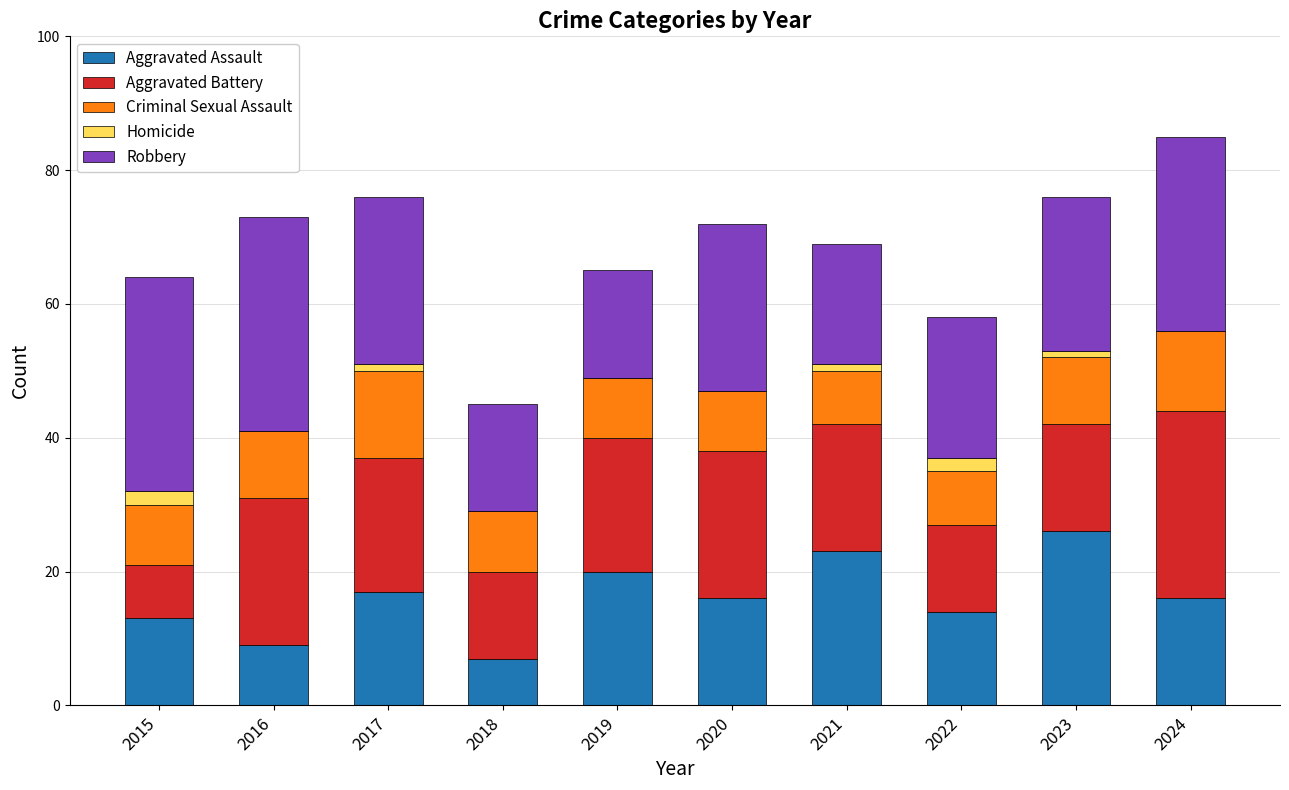

What is the highest value of the Aggravated Assault series?

26